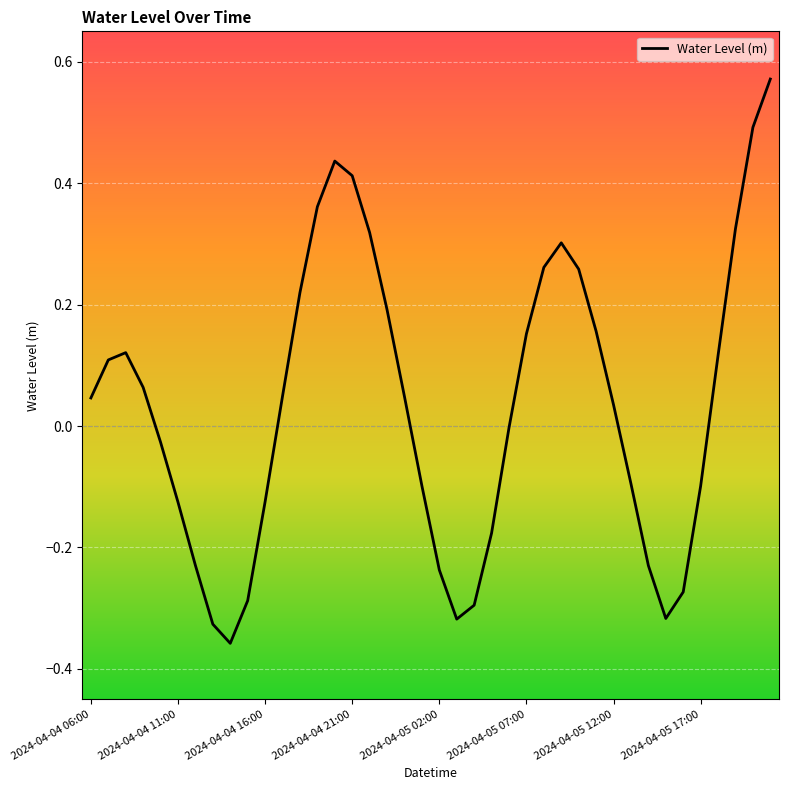

What is the difference between the maximum and minimum values?

0.9